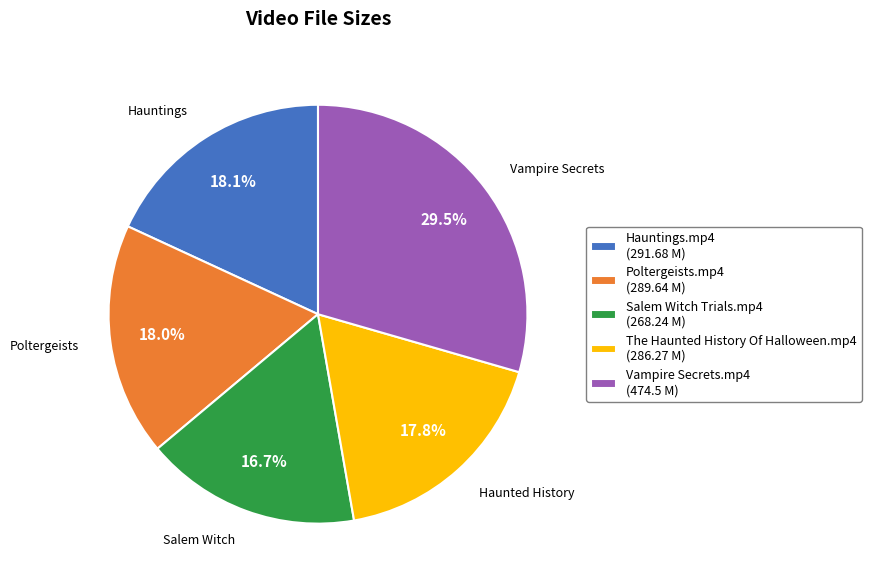

What is the total percentage of Hauntings.mp4 (291.68 M) and Poltergeists.mp4 (289.64 M)?

36.1%